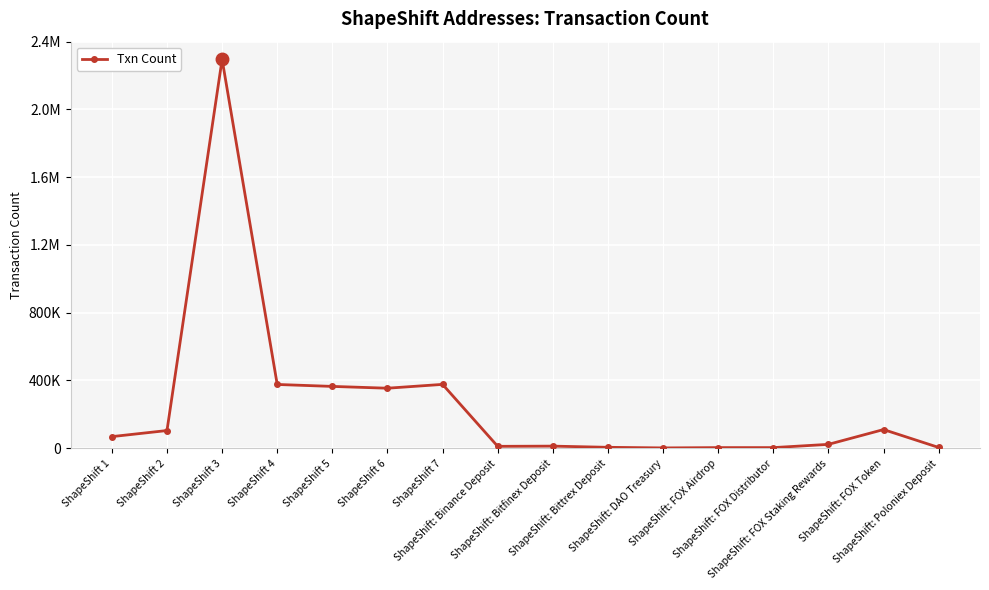

Rank the categories by value from highest to lowest.

ShapeShift 3, ShapeShift 7, ShapeShift 4, ShapeShift 5, ShapeShift 6, ShapeShift: FOX Token, ShapeShift 2, ShapeShift 1, ShapeShift: FOX Staking Rewards, ShapeShift: Bitfinex Deposit, ShapeShift: Binance Deposit, ShapeShift: Bittrex Deposit, ShapeShift: Poloniex Deposit, ShapeShift: FOX Airdrop, ShapeShift: FOX Distributor, ShapeShift: DAO Treasury